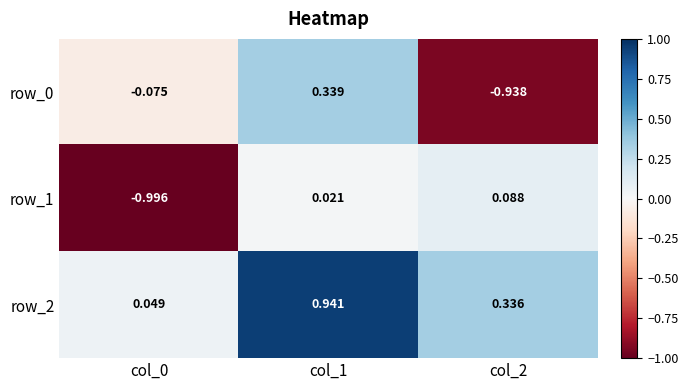

Is the value of row_1 at col_2 greater than the value of row_0 at col_0?

Yes